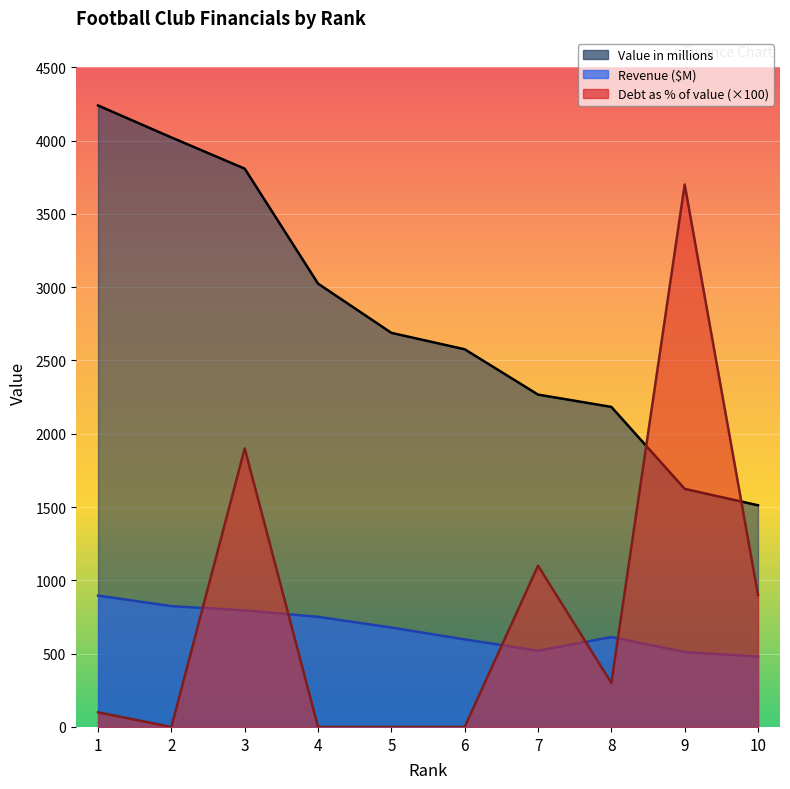

At which label is Value in millions closest to 2875?

4